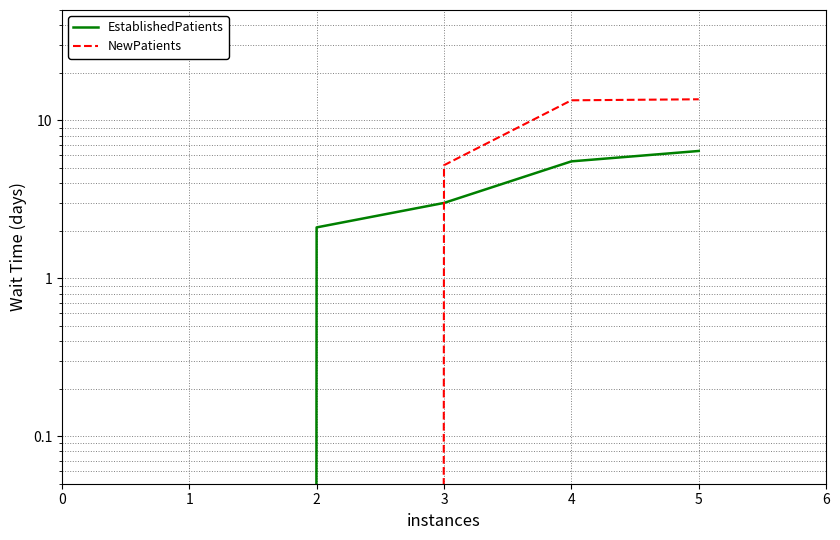

Rank the categories by NewPatients value from lowest to highest.

0, 1, 2, 3, 4